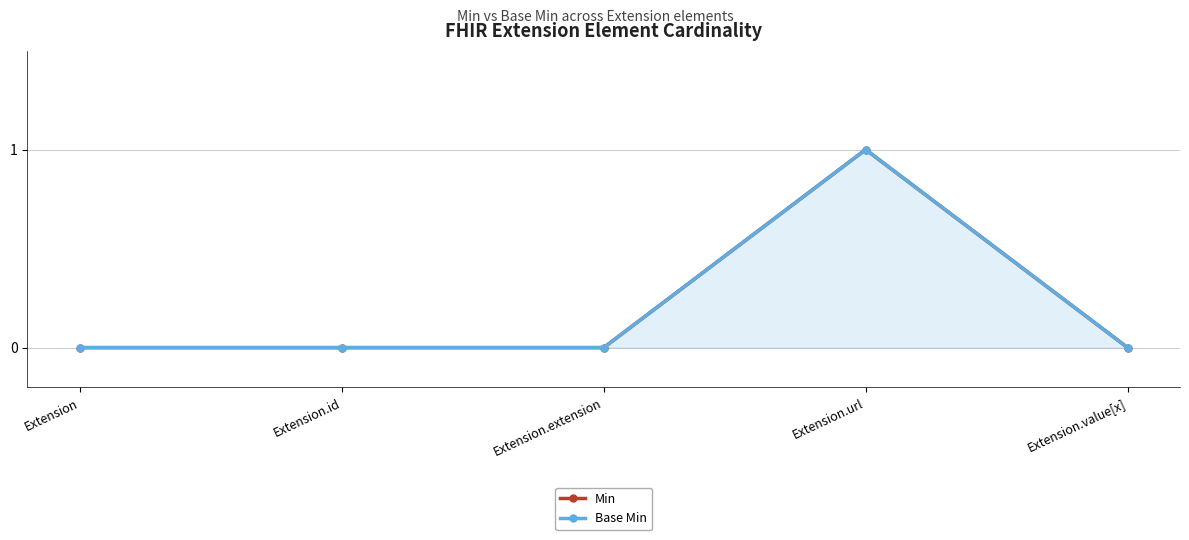

How many data points in Base Min are above 0?

1